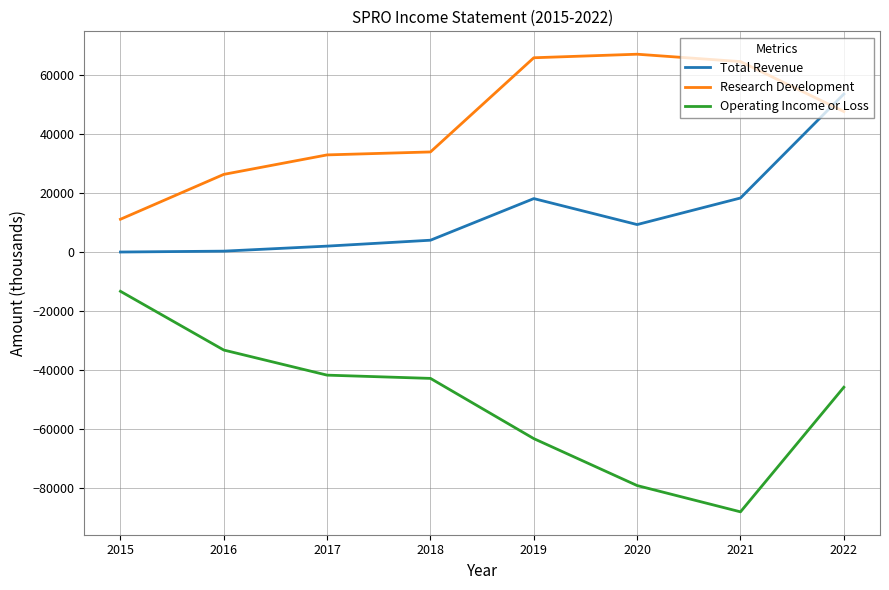

The value of Research Development at 2020 is 102922. True or false?

False